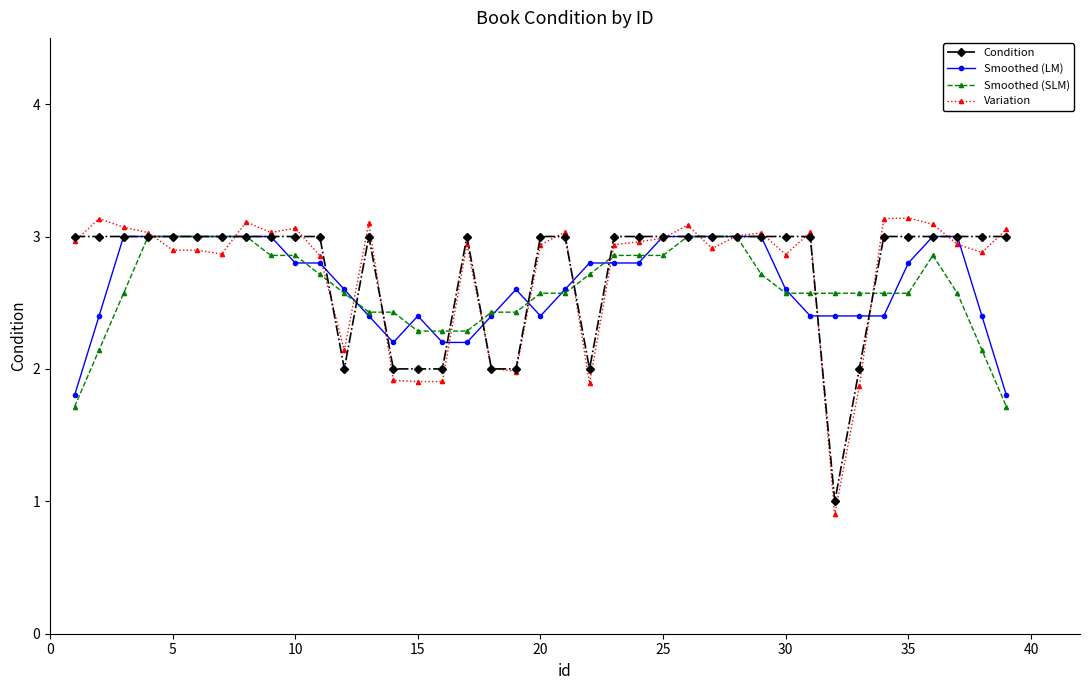

Is this an area chart (filled region under the line)?

No